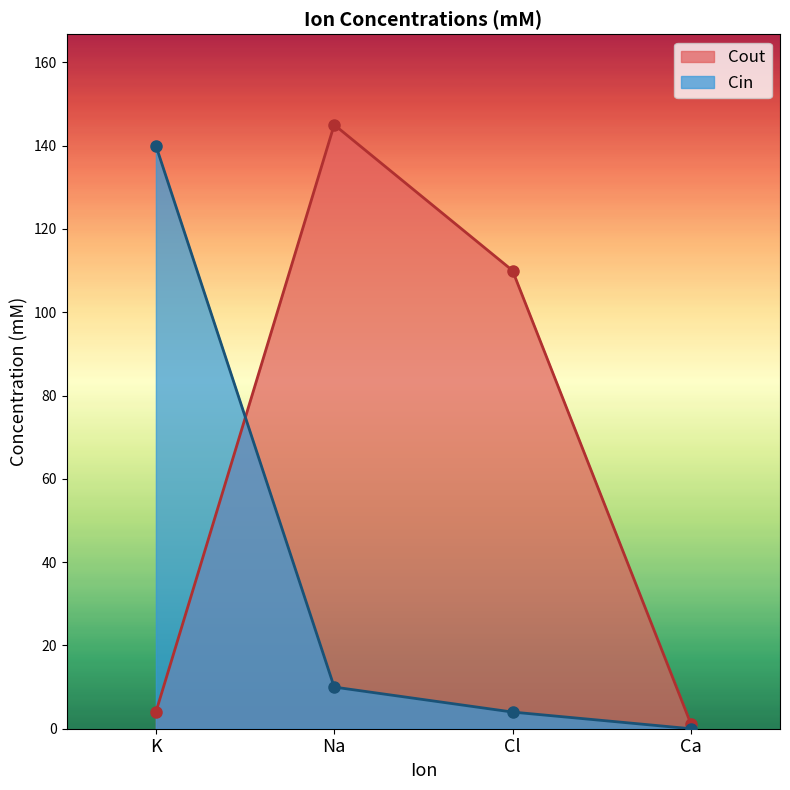

At Na, list the series in order from largest to smallest.

Cout, Cin